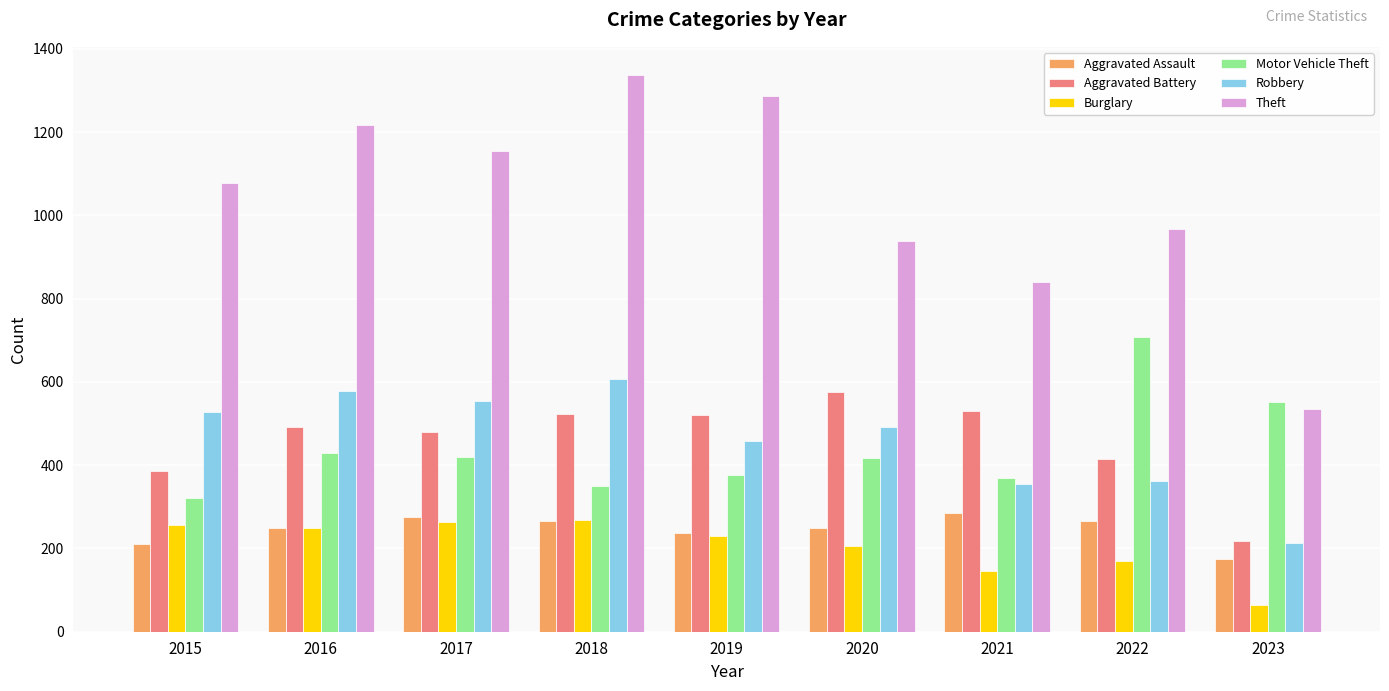

At 2020, list the series in order from largest to smallest.

Theft, Aggravated Battery, Robbery, Motor Vehicle Theft, Aggravated Assault, Burglary